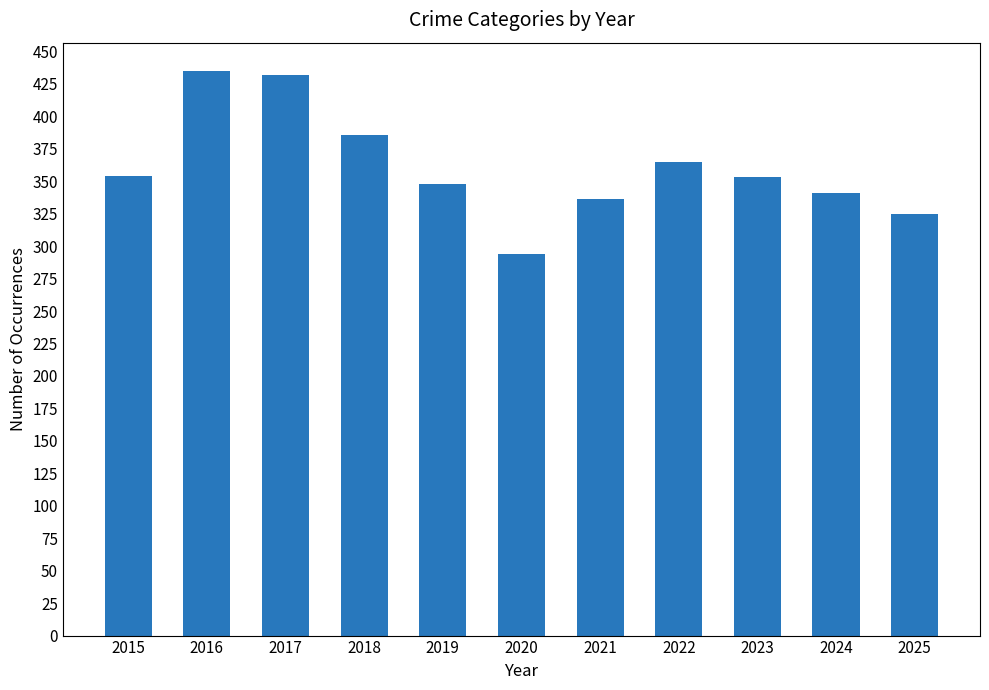

What is the maximum value shown in the chart?

435